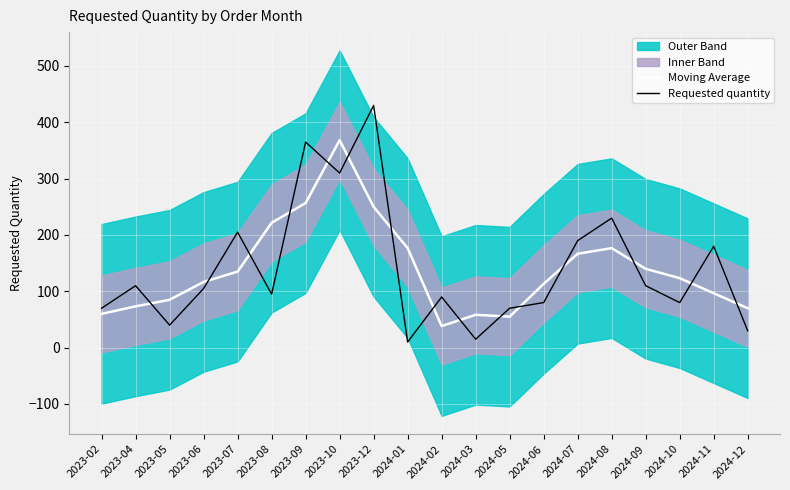

How many intersections are there between Moving Average and Requested quantity?

15